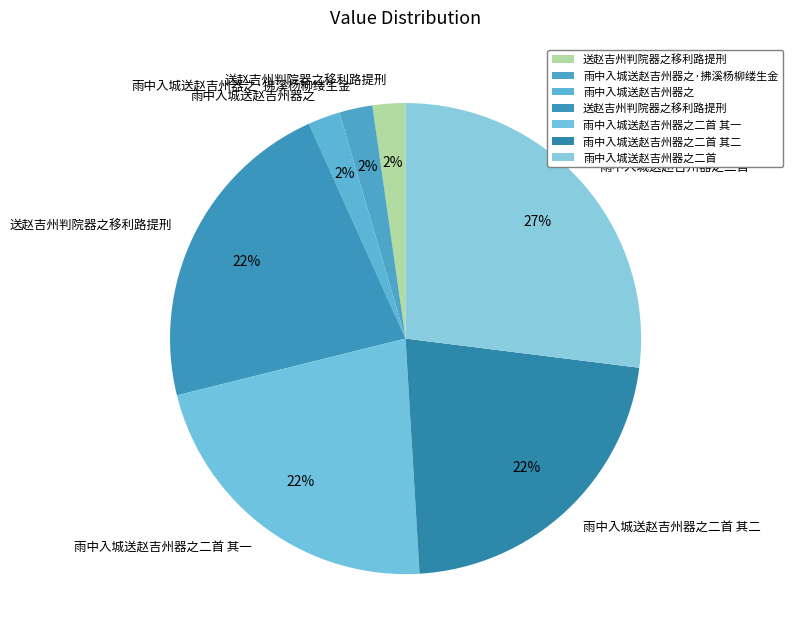

How many segments does this pie chart have?

7